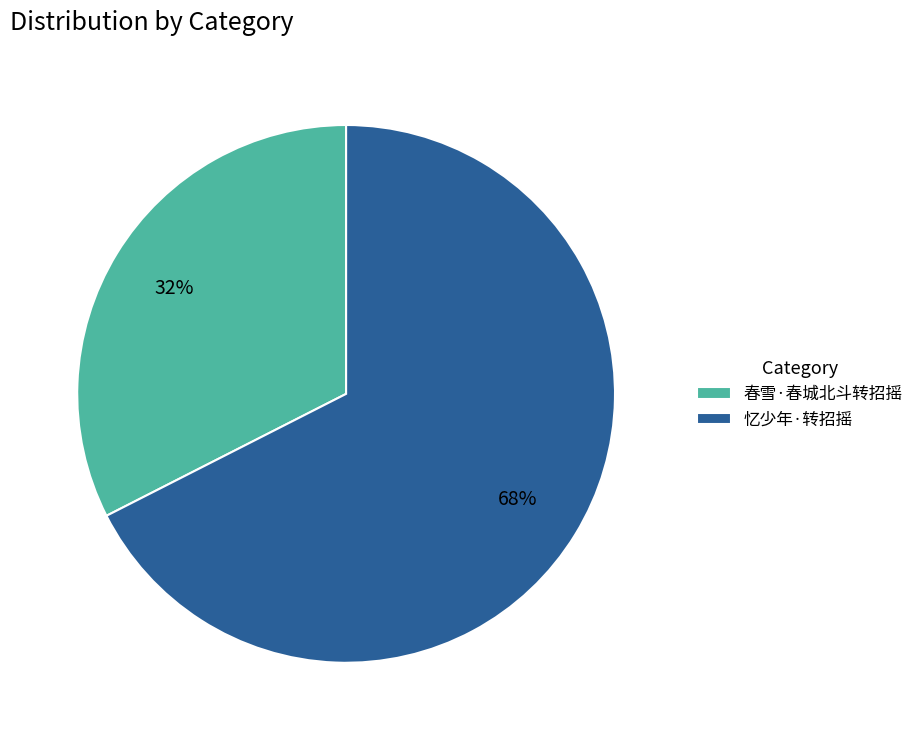

How many segments does this pie chart have?

2